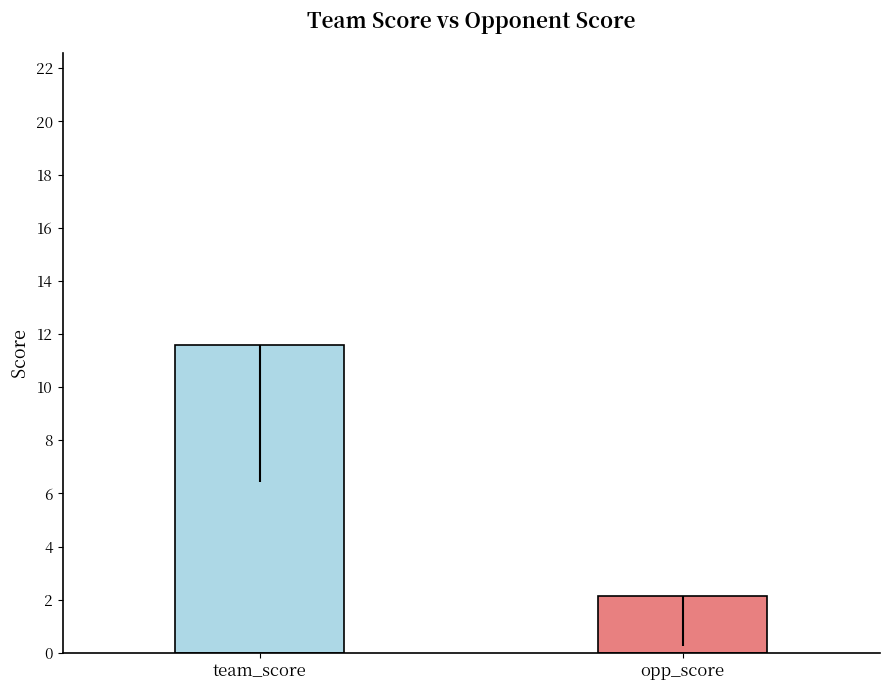

What is the smallest value displayed?

2.1